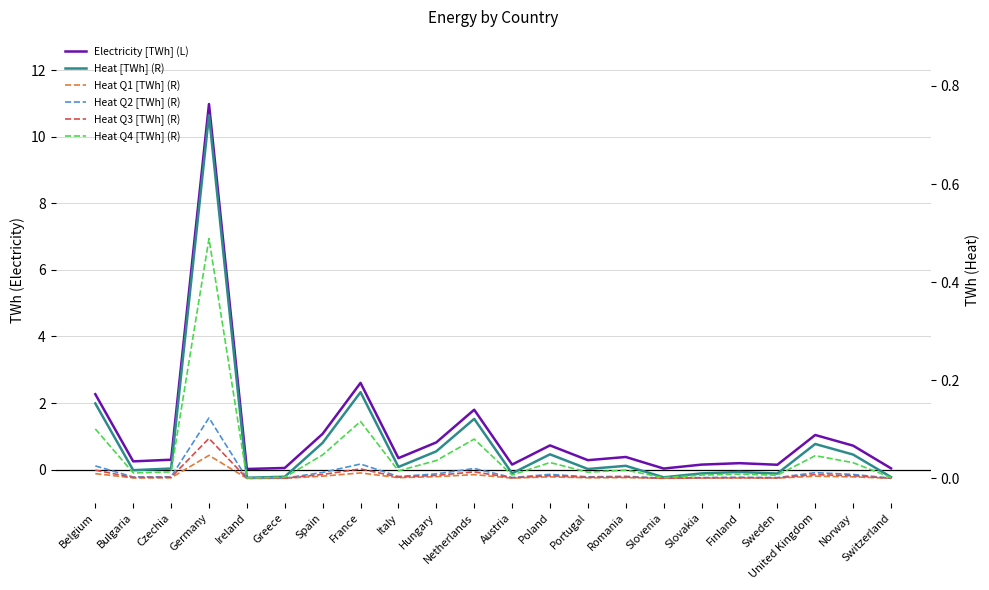

What position from the right is France?

15